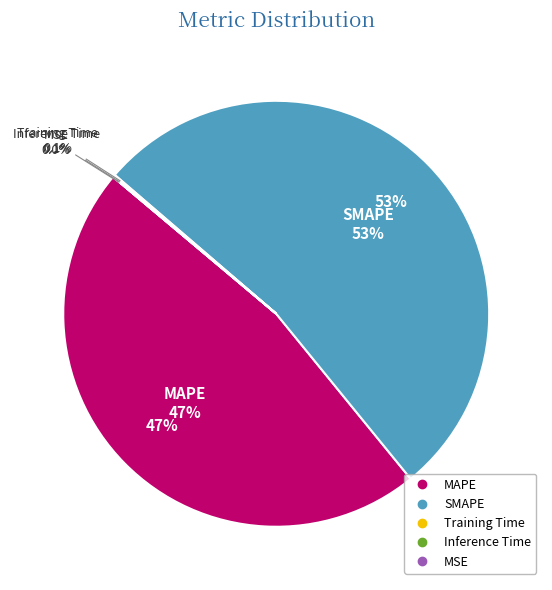

Which has a higher value, Inference Time or SMAPE?

SMAPE